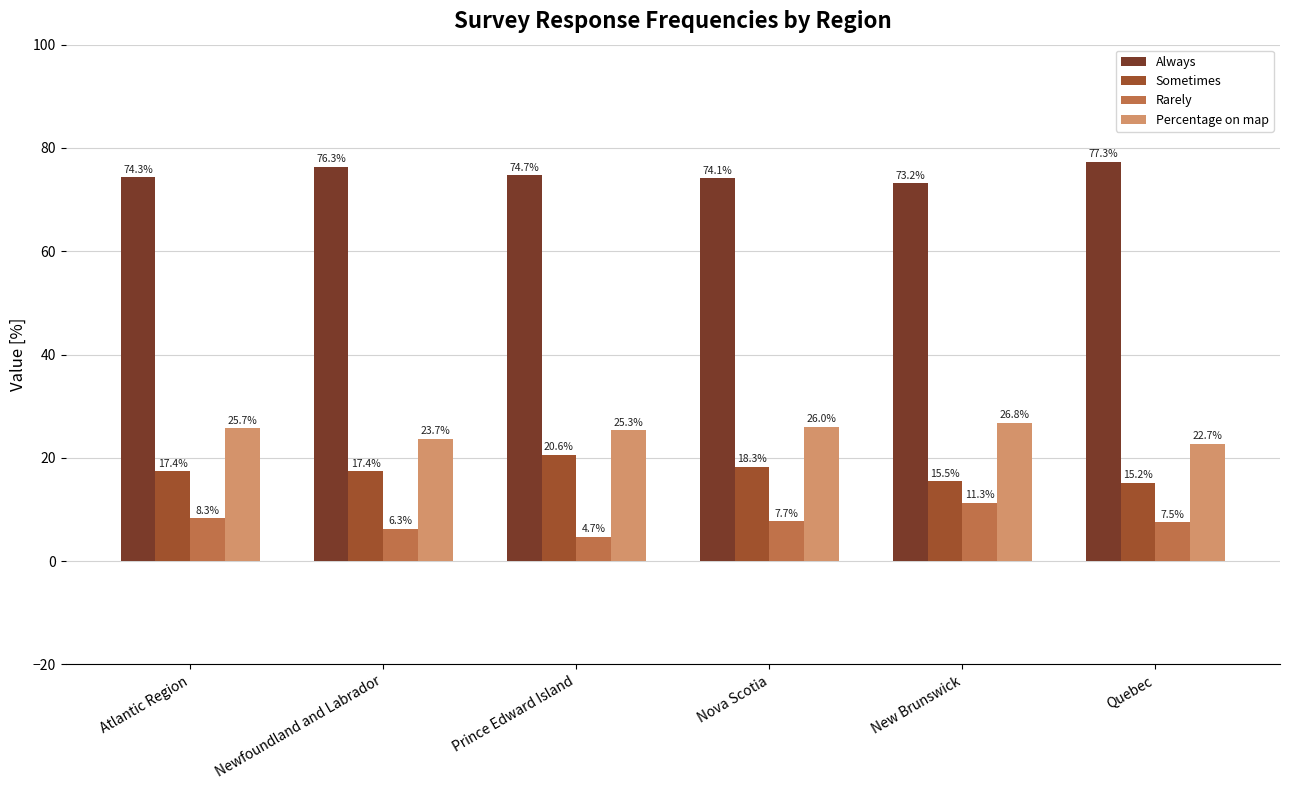

Rank the series by their maximum value, from lowest to highest.

Rarely, Sometimes, Percentage on map, Always